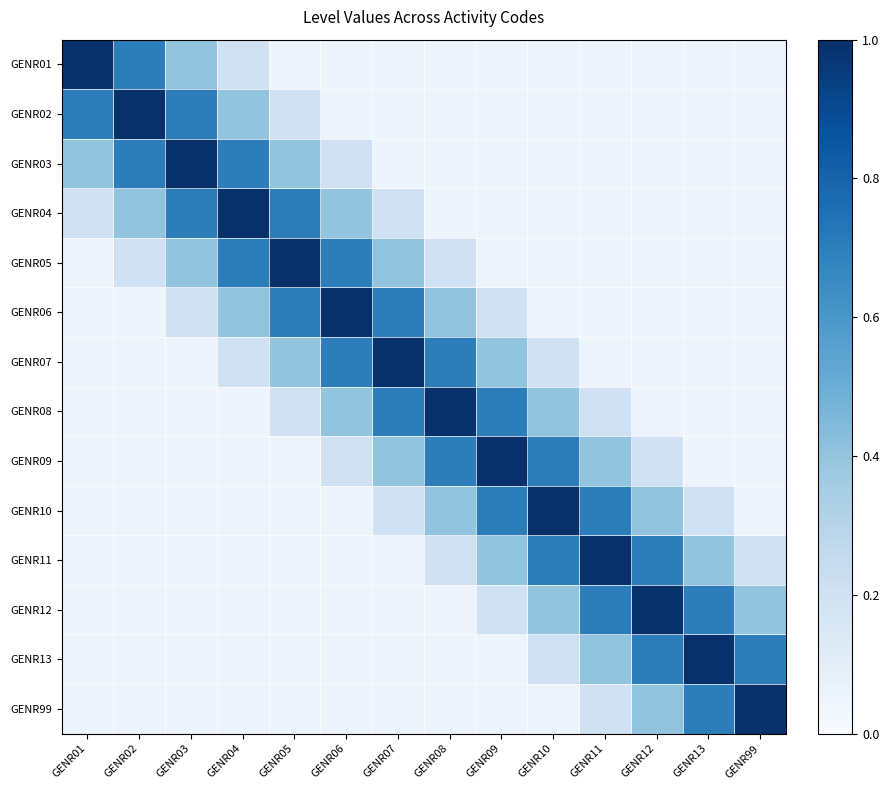

Which series has the largest total across all categories?

GENR04